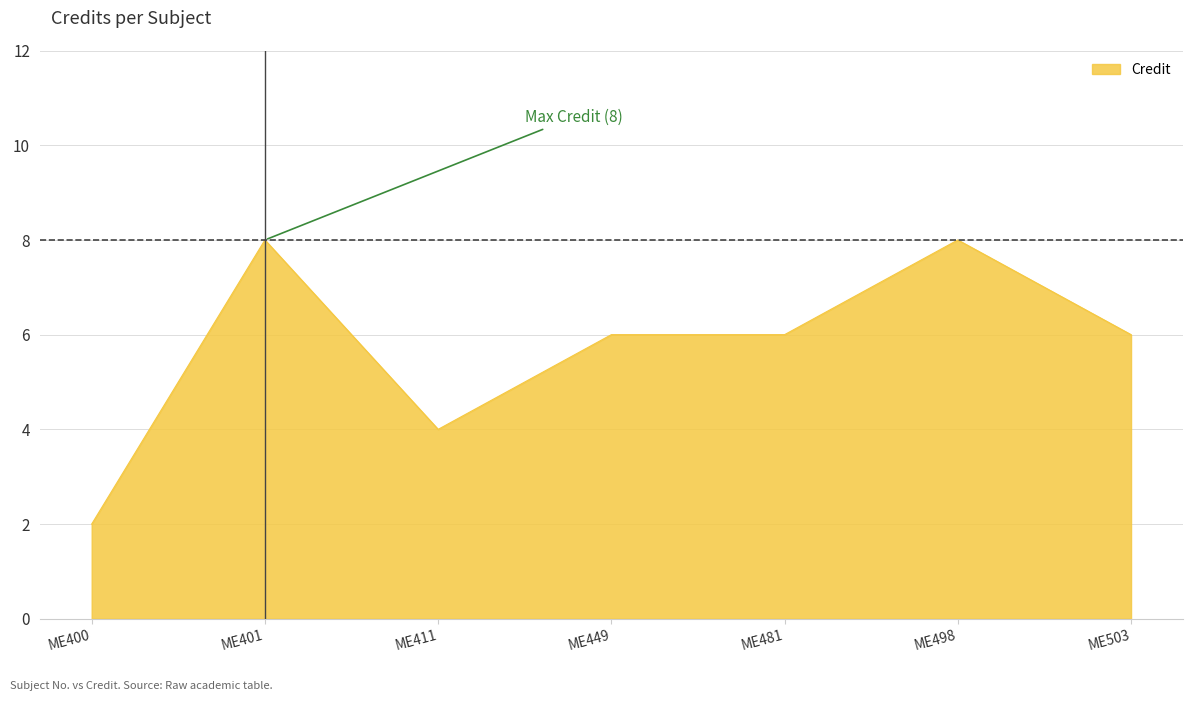

Between ME481 and ME498, which is larger?

ME498